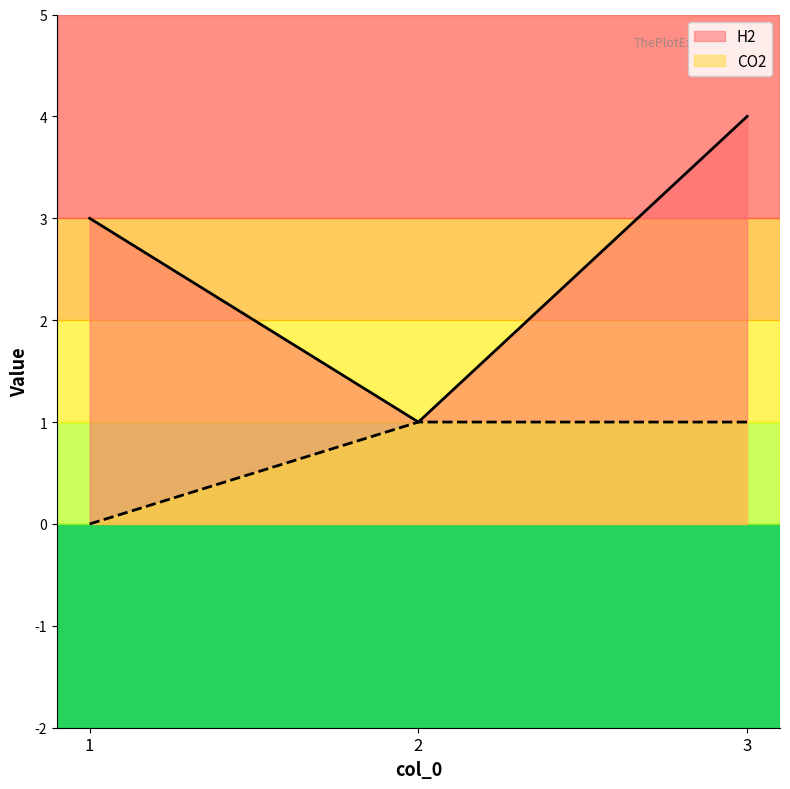

How many lines are shown in the chart?

2